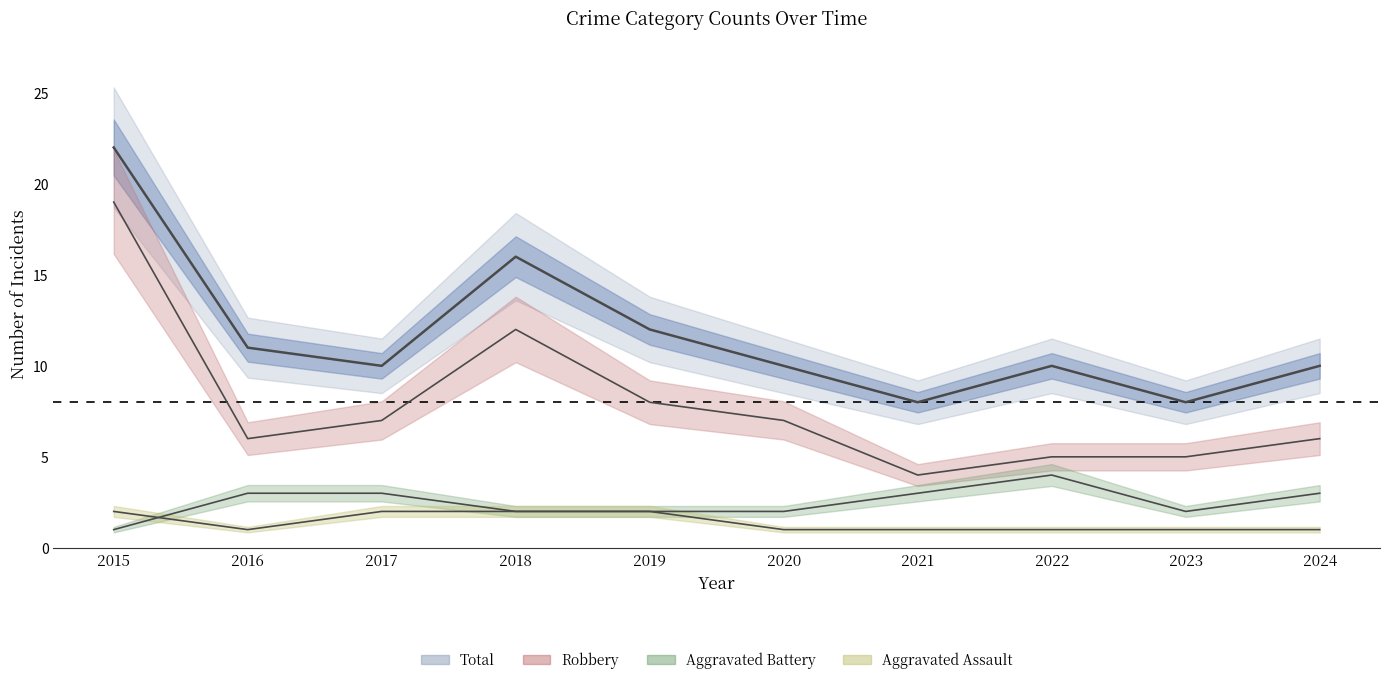

Reading right to left, extract all data points from this chart.

Aggravated Assault: 2024=1	2023=1	2022=1	2021=1	2020=1	2019=2	2018=2	2017=2	2016=1	2015=2
Aggravated Battery: 2024=3	2023=2	2022=4	2021=3	2020=2	2019=2	2018=2	2017=3	2016=3	2015=1
Robbery: 2024=6	2023=5	2022=5	2021=4	2020=7	2019=8	2018=12	2017=7	2016=6	2015=19
Total: 2024=10	2023=8	2022=10	2021=8	2020=10	2019=12	2018=16	2017=10	2016=11	2015=22